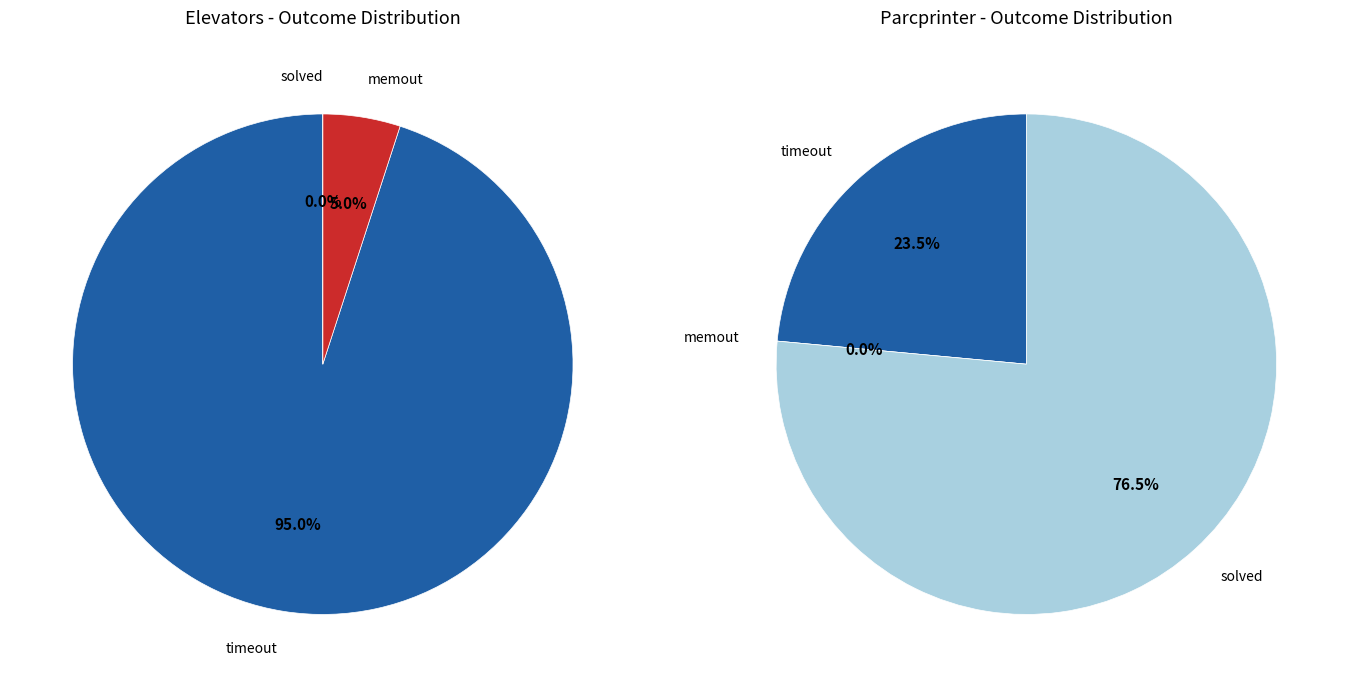

Count the number of slices in the pie.

3